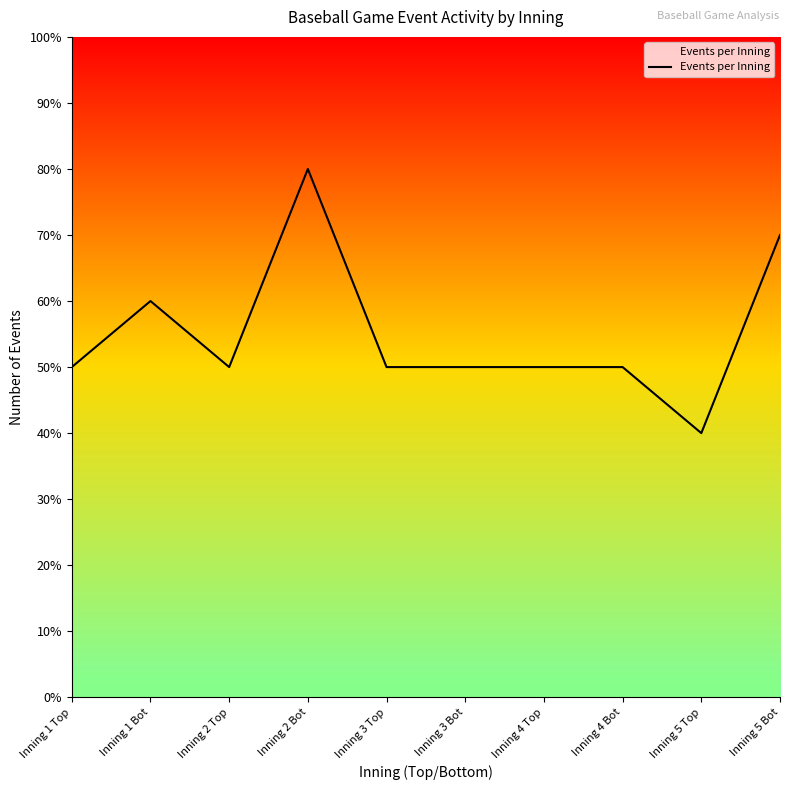

Read the value at Inning 4 Top.

50